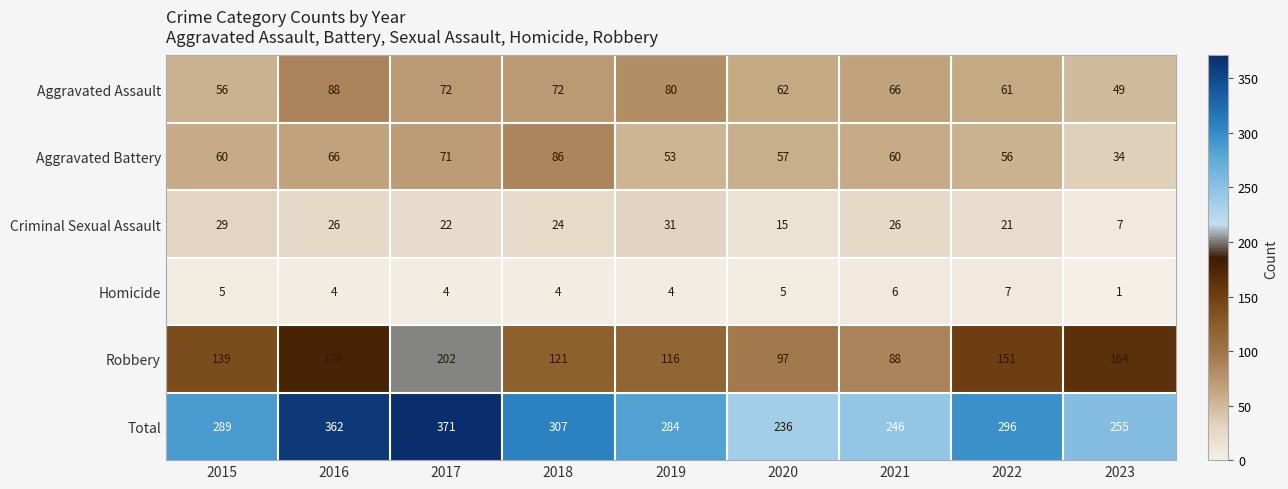

Which series changed the most between 2016 and 2021?

Total